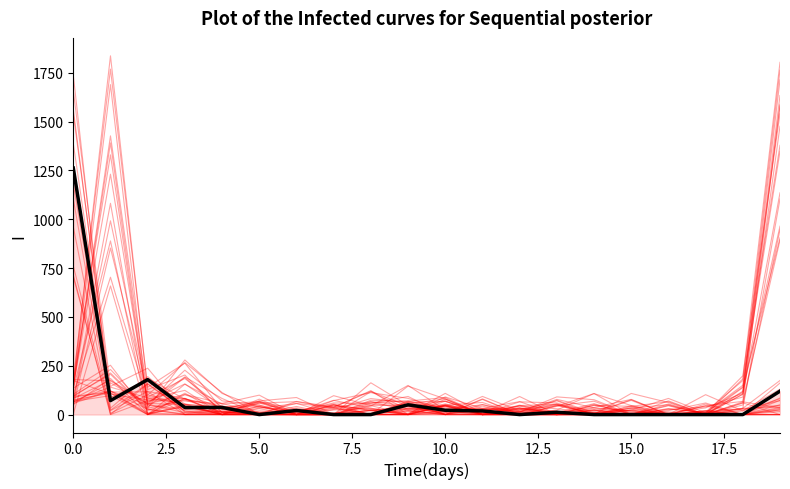

How many series are shown in this chart?

1